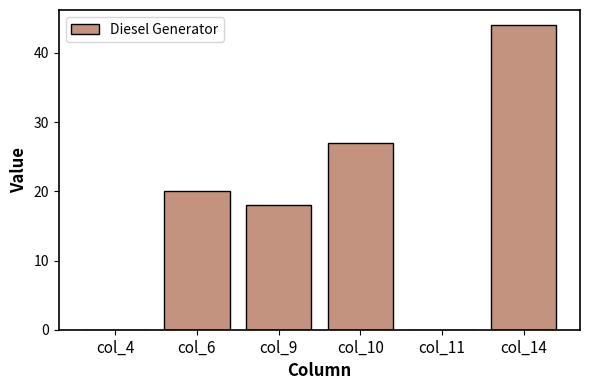

What is the maximum value shown in the chart?

44